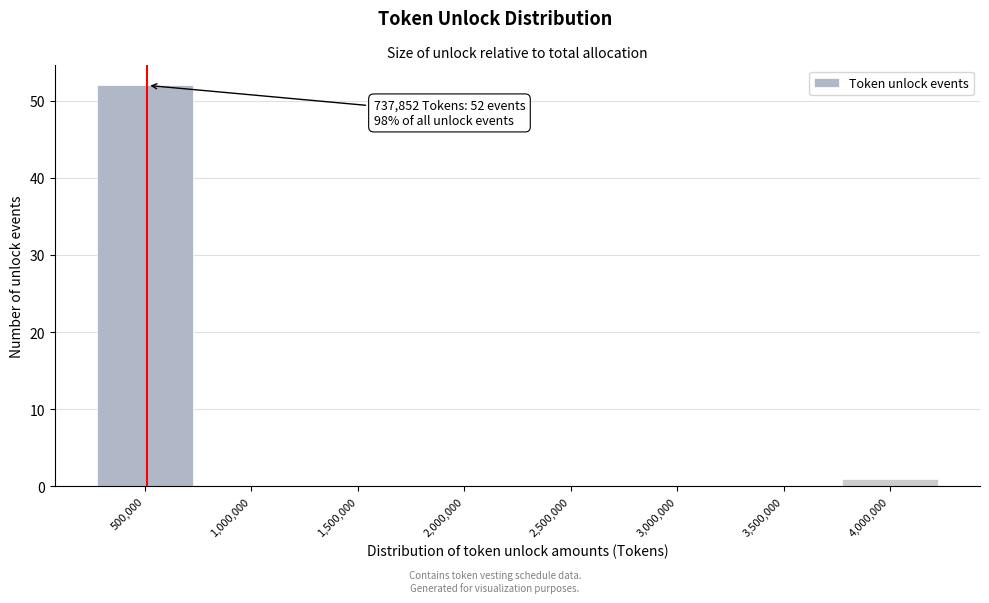

Reading right to left, transcribe all the data shown in this chart.

4,000,000=1	3,500,000=0	3,000,000=0	2,500,000=0	2,000,000=0	1,500,000=0	1,000,000=0	500,000=52